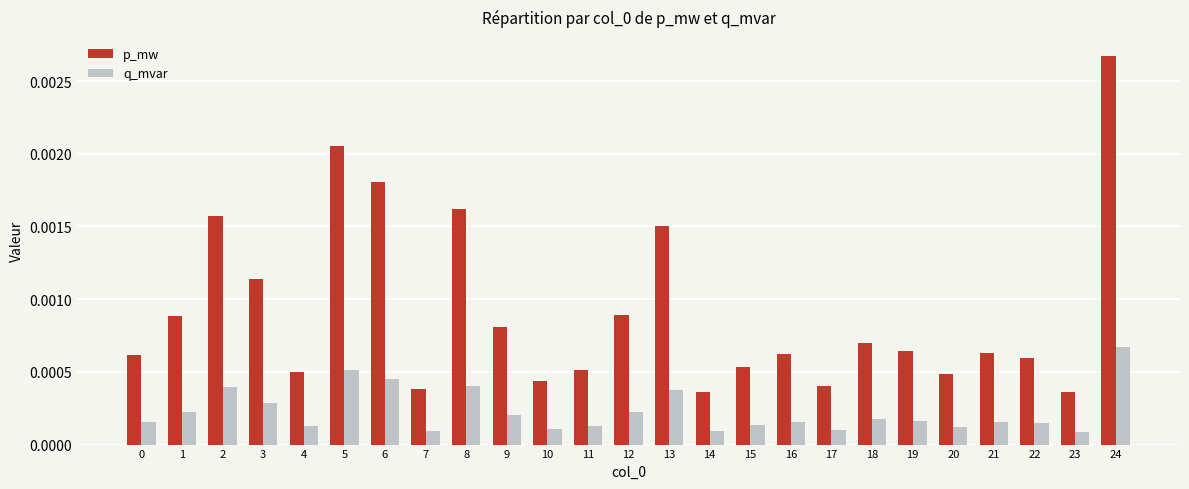

At how many categories does at least one series exceed 0?

25